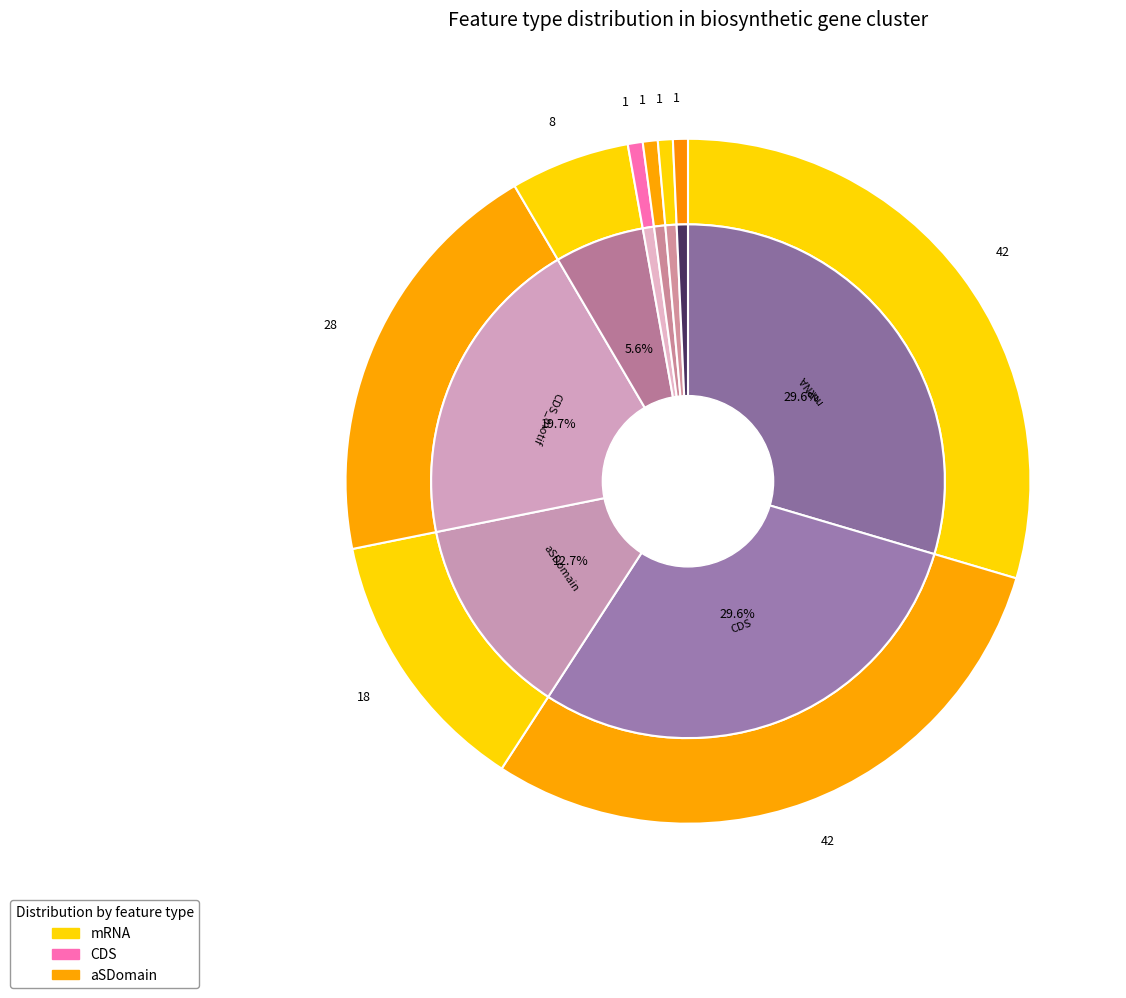

Count the number of slices in the pie.

9